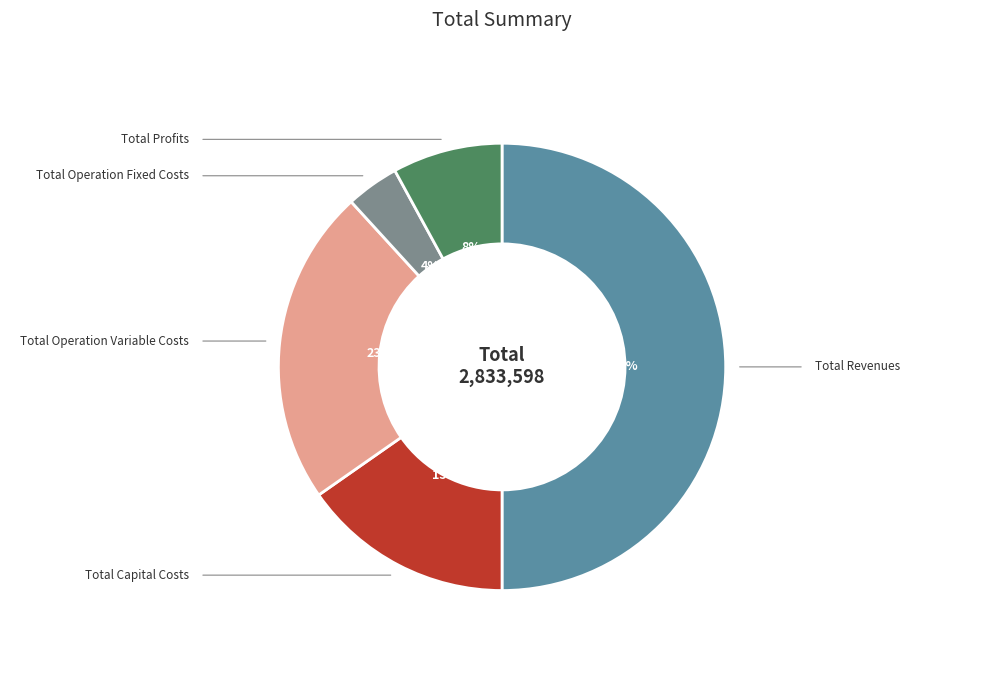

To the nearest percent, what is the difference between the largest and smallest slice percentages?

46%